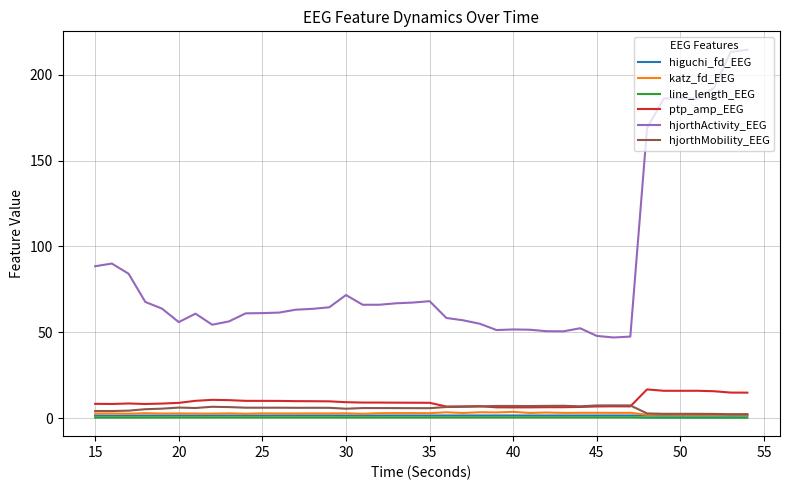

Which series has the largest range (max minus min)?

hjorthActivity_EEG